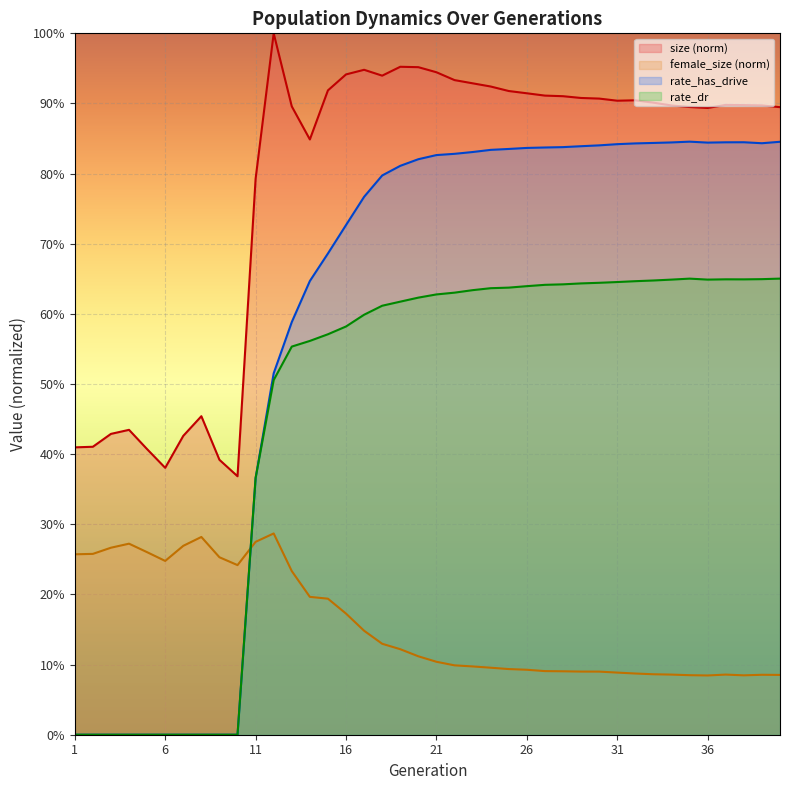

What is the difference between the maximum and minimum values in the size series?

0.6